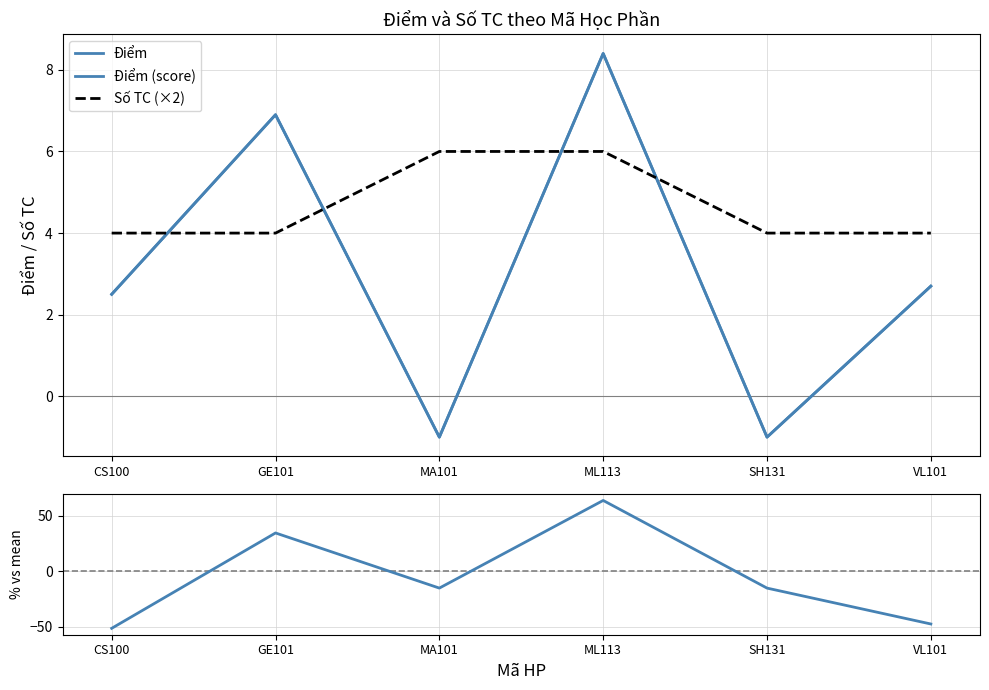

What is the label of the 4th point from the left?

ML113